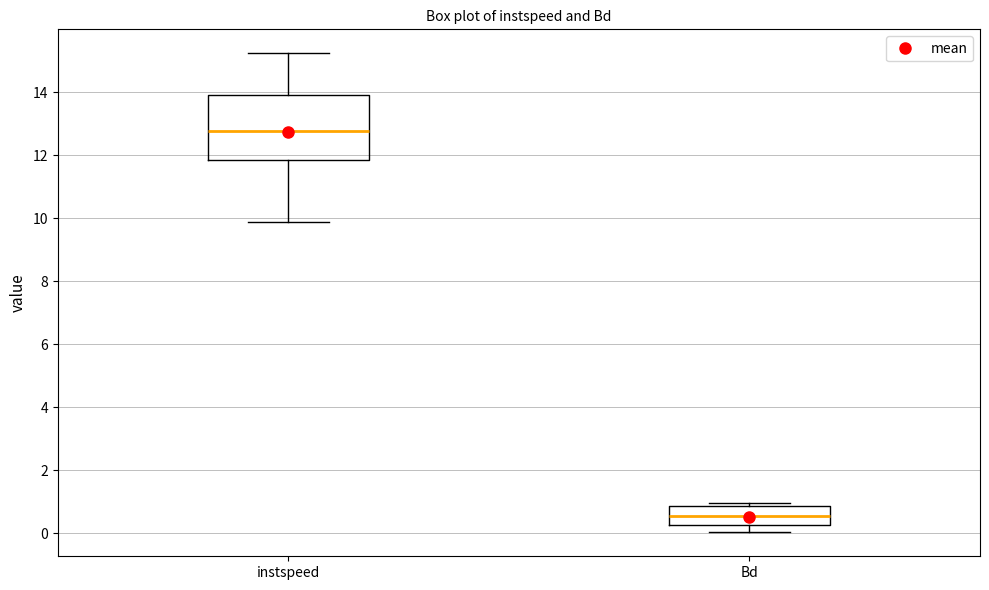

Reading left to right, transcribe this box plot: for each box, give where its median line is, the range the box spans, and where its two whiskers end, as read against the y-axis. The values are not printed on the chart, so give them approximately, as read against the axis.

instspeed: median 12.8, box 11.8 to 14.0, whiskers 9.8 to 15.2
Bd: median 0.6, box 0.2 to 0.8, whiskers 0.0 to 1.0